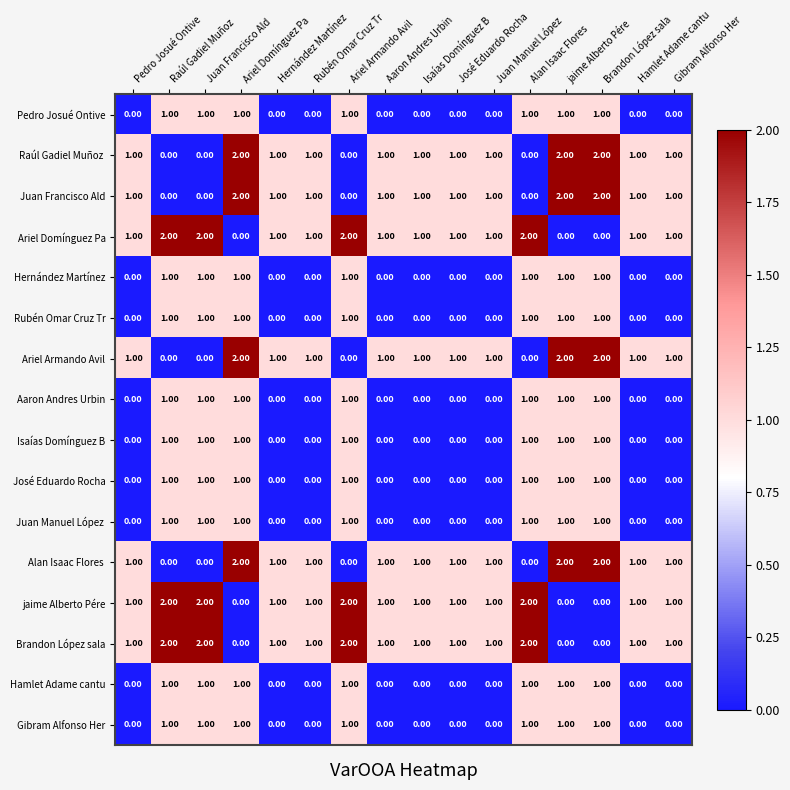

At how many categories does at least one series exceed 0?

16